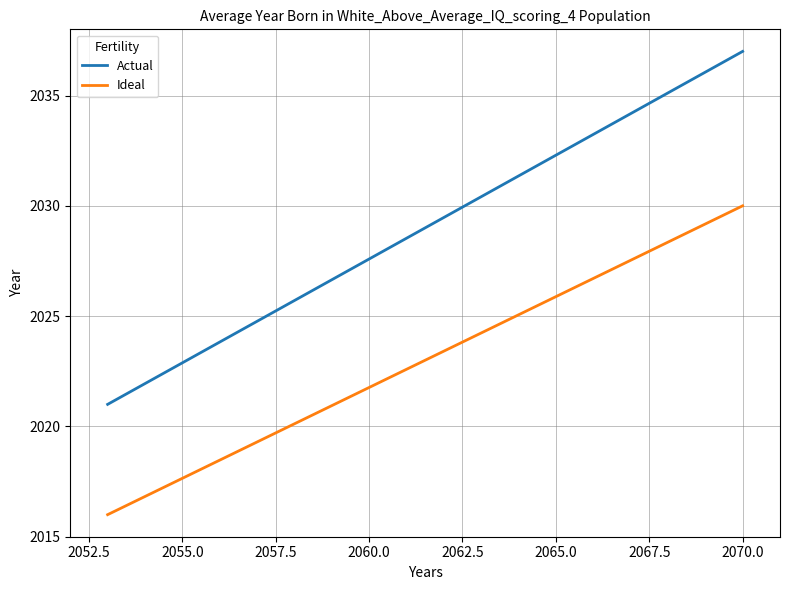

What is the average value of the Actual series?

2029.0